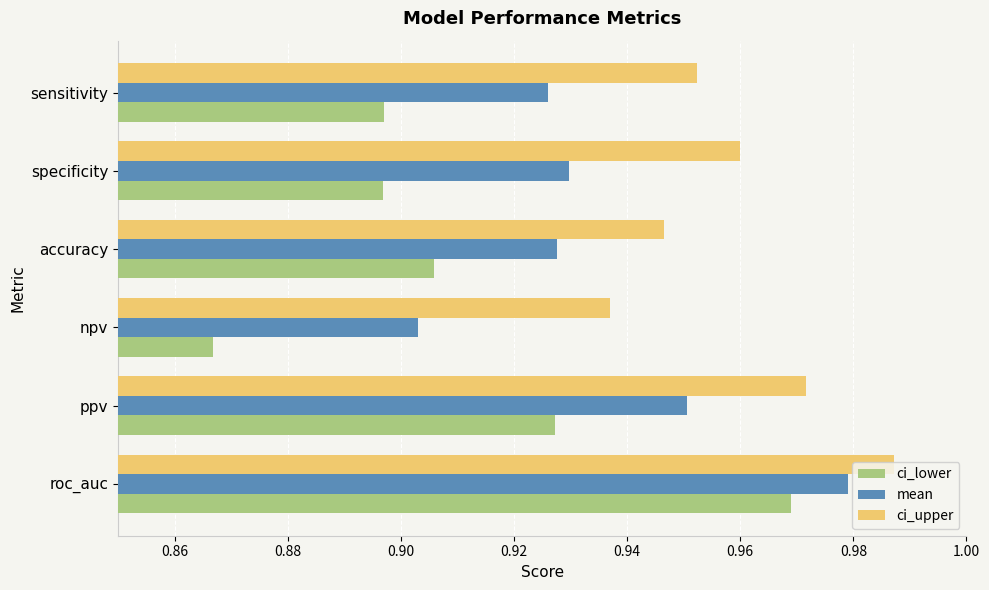

Which category has the lowest value in the mean series?

npv